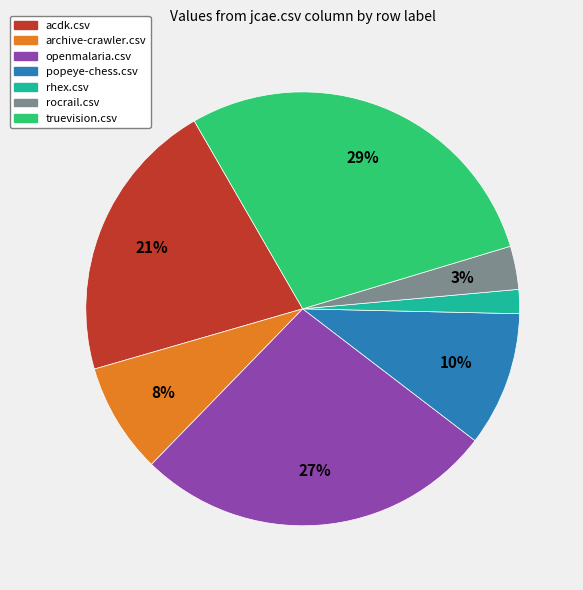

How many segments does this pie chart have?

7